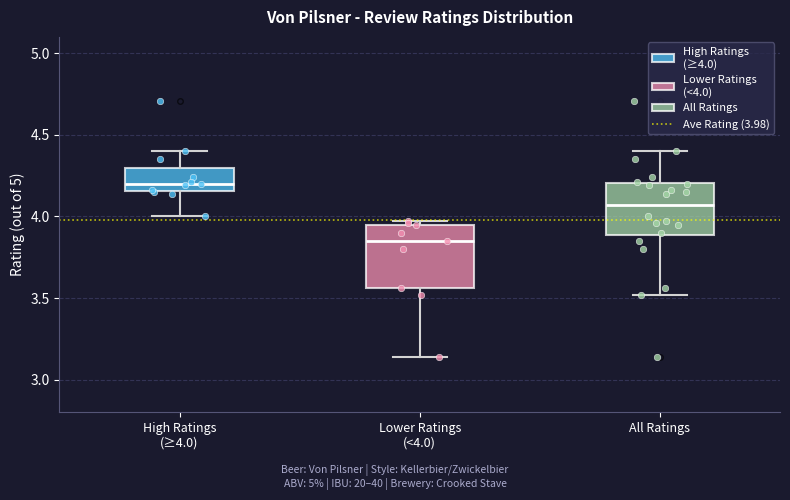

Reading left to right, transcribe this box plot: for each box, give where its median line is, the range the box spans, and where its two whiskers end, as read against the y-axis. The values are not printed on the chart, so give them approximately, as read against the axis.

High Ratings (≥4.0): median 4.20, box 4.15 to 4.30, whiskers 4.00 to 4.40
Lower Ratings (<4.0): median 3.85, box 3.55 to 3.95, whiskers 3.15 to 3.95 (just above the box's upper edge)
All Ratings: median 4.05, box 3.90 to 4.20, whiskers 3.50 to 4.40